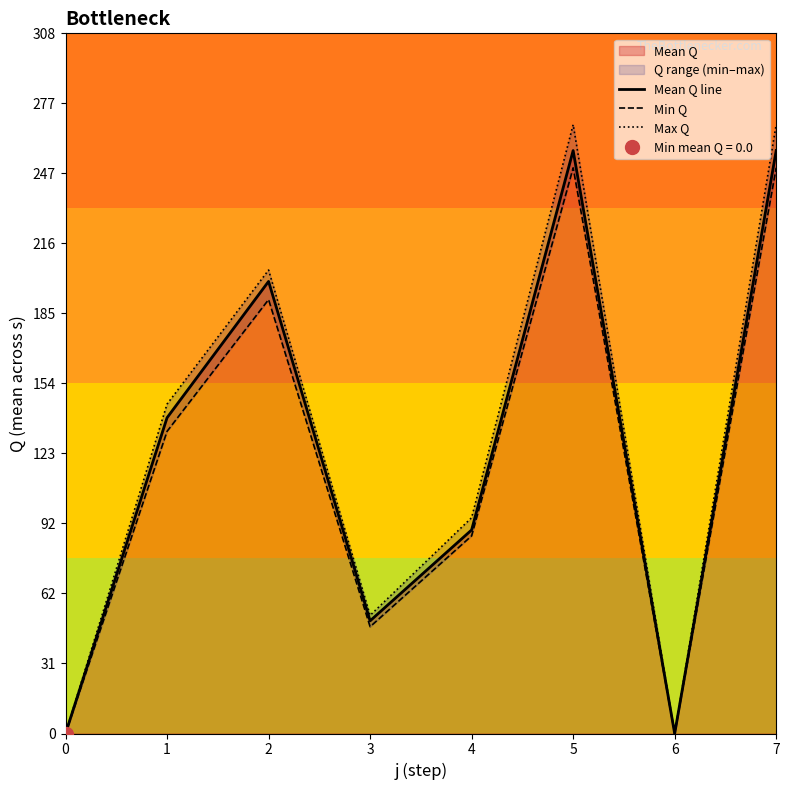

Rank the series by their average value, from lowest to highest.

Min Q, Mean Q line, Max Q